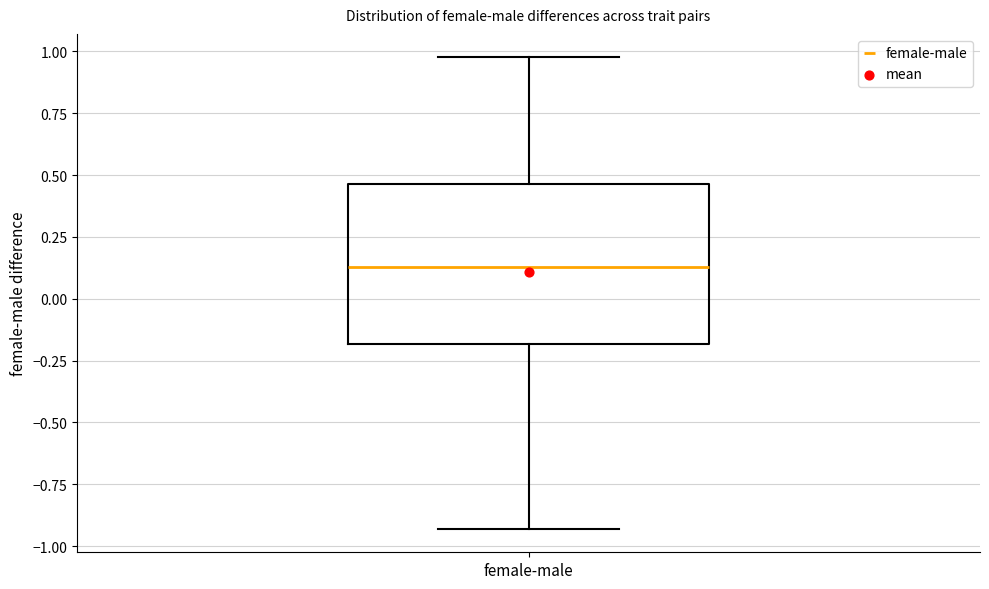

Transcribe this box plot: give where the median line is, the range the box spans, and where the two whiskers end, as read against the y-axis. The values are not printed on the chart, so give them approximately, as read against the axis.

median 0.15, box -0.20 to 0.45, whiskers -0.95 to 1.00